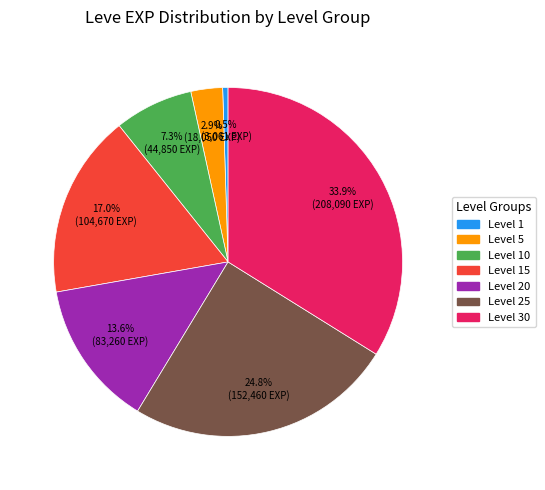

How many segments does this pie chart have?

7